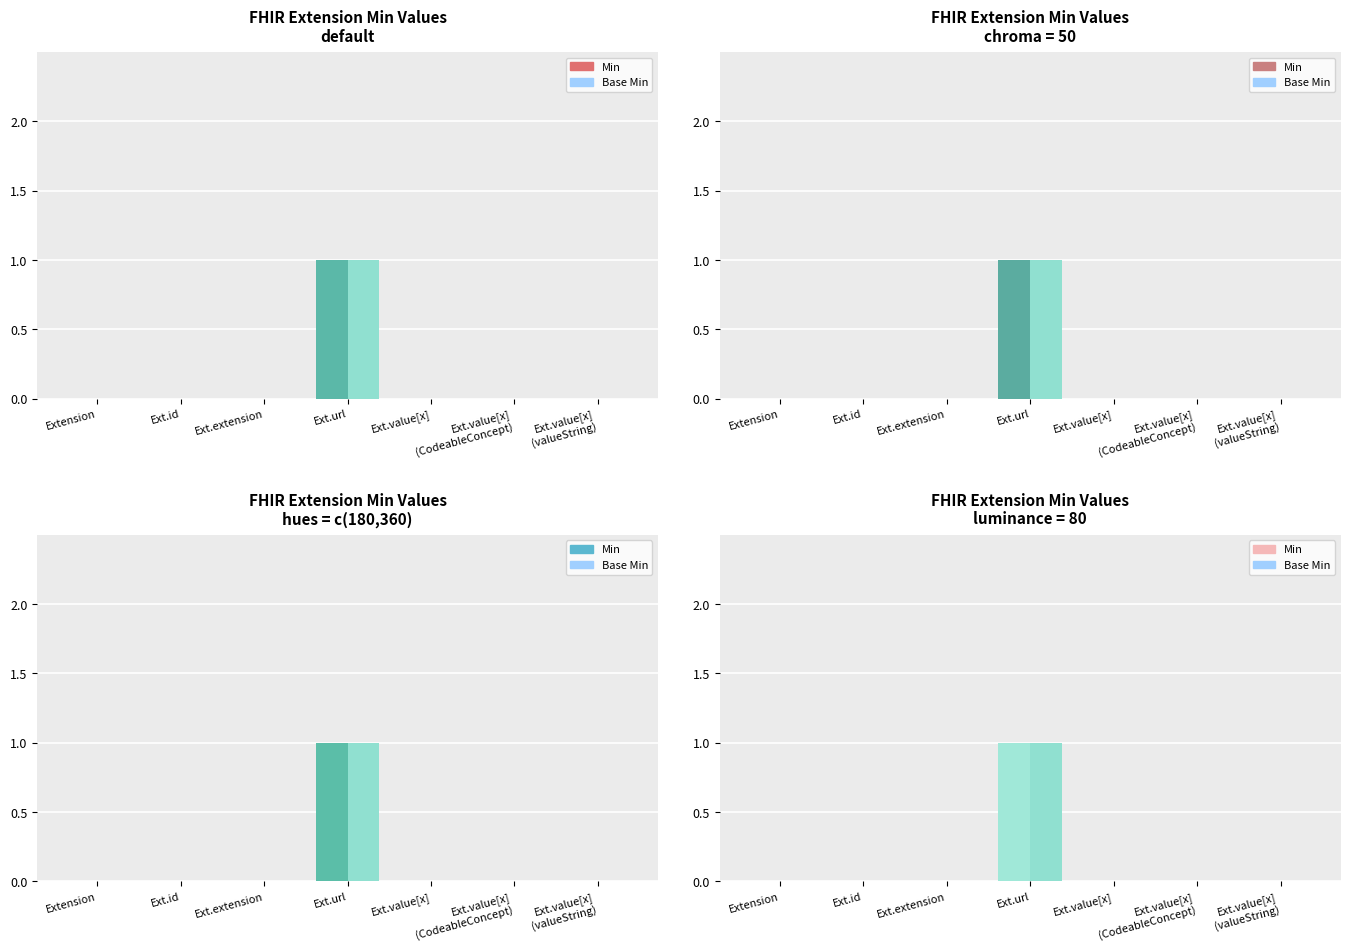

Reading right to left, what are all the values shown in this chart?

Min: 0	0	0	1	0	0	0
Base Min: 0	0	0	1	0	0	0